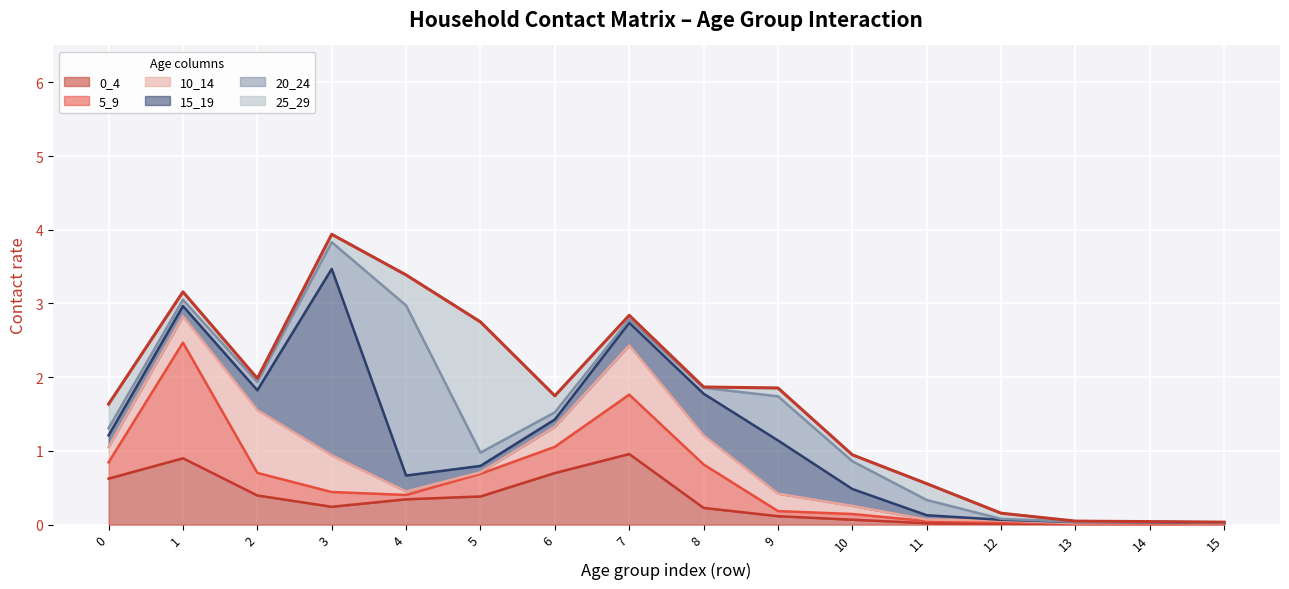

After their last crossing, which series has the higher values: 10_14 or 20_24?

10_14